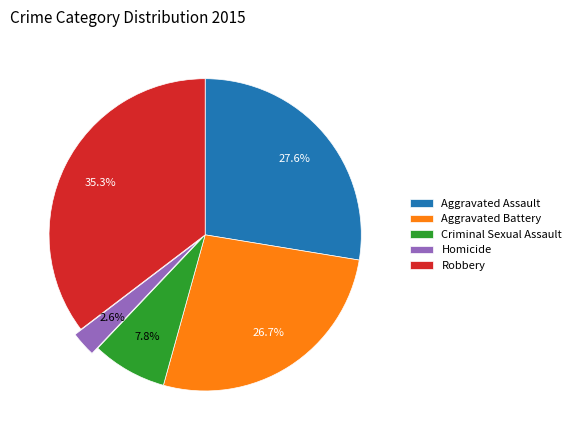

Does Robbery account for over 50% of the chart?

No